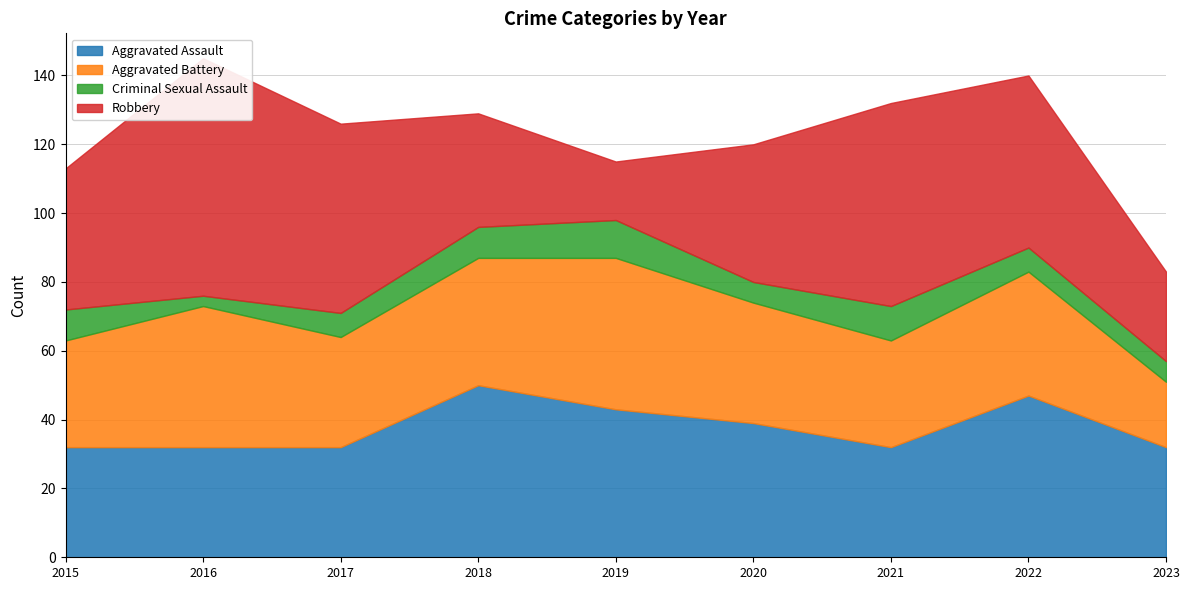

How many lines are shown in the chart?

4